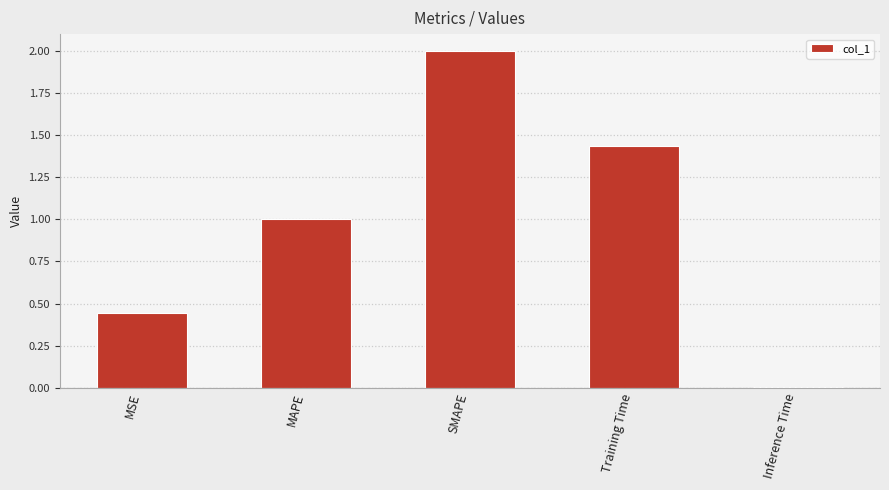

Where does the data first go above 1?

MAPE